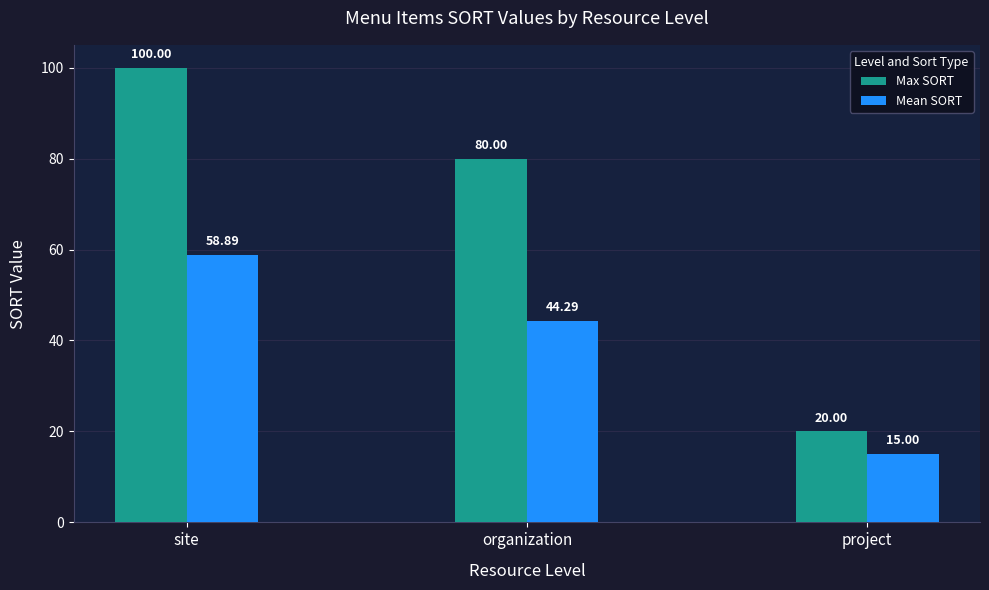

What is the total value across all series at project?

35.0